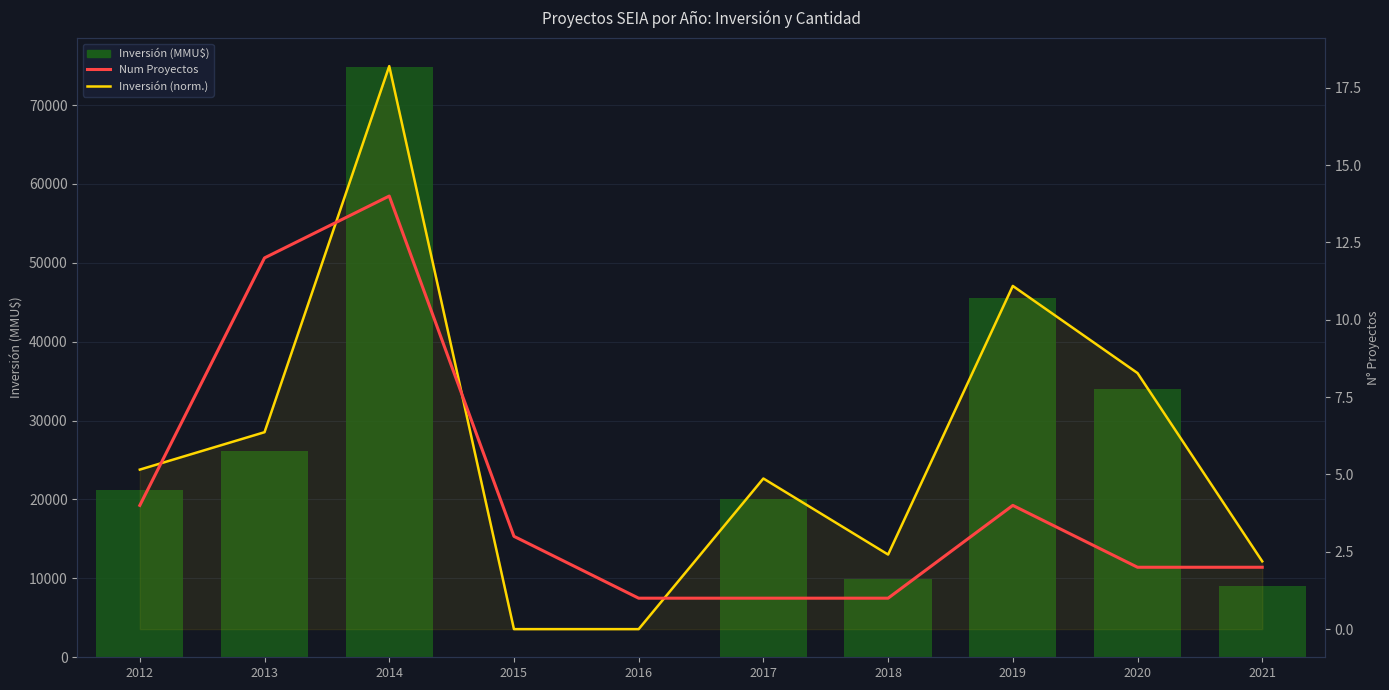

Which label corresponds to the smallest value in the chart?

2015